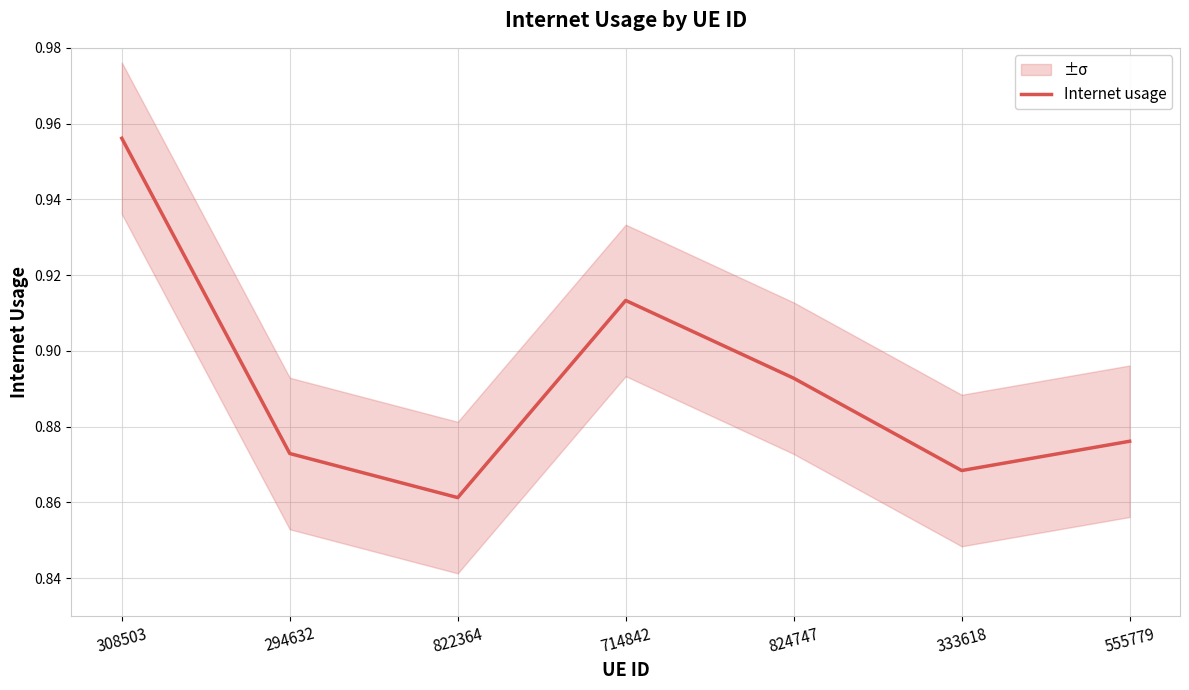

Reading left to right, what are all the values shown in this chart?

308503=1.0	294632=0.9	822364=0.9	714842=0.9	824747=0.9	333618=0.9	555779=0.9